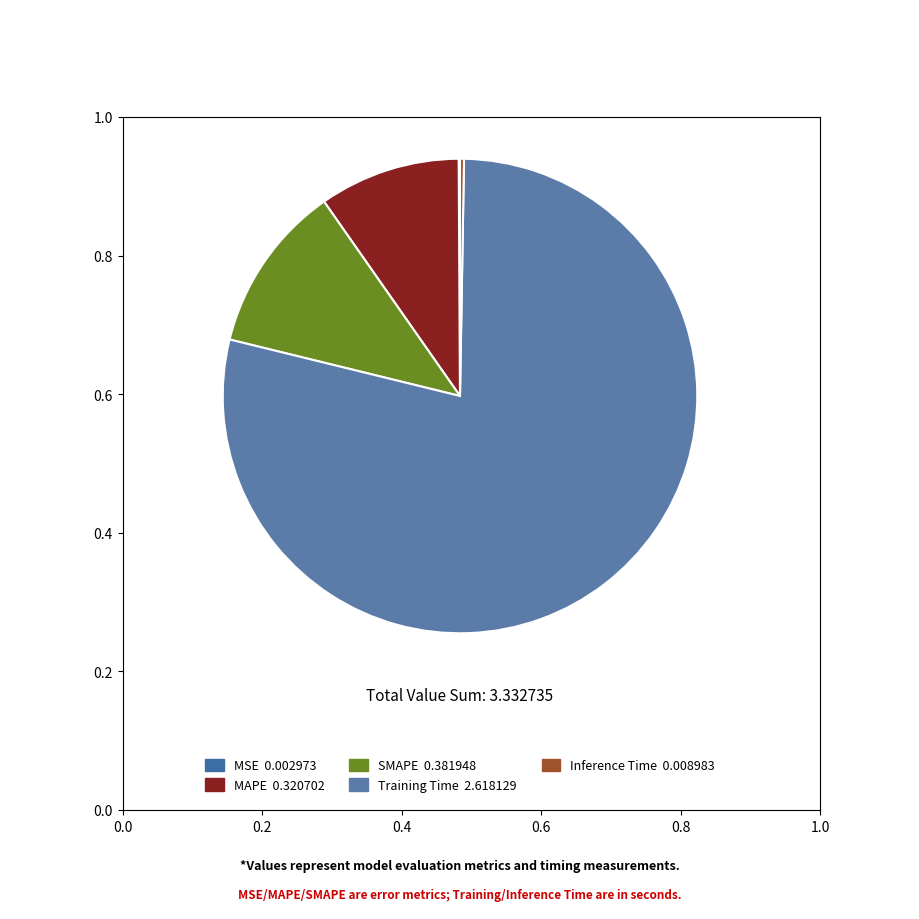

To the nearest percent, what is the difference between the largest and smallest slice percentages?

78%